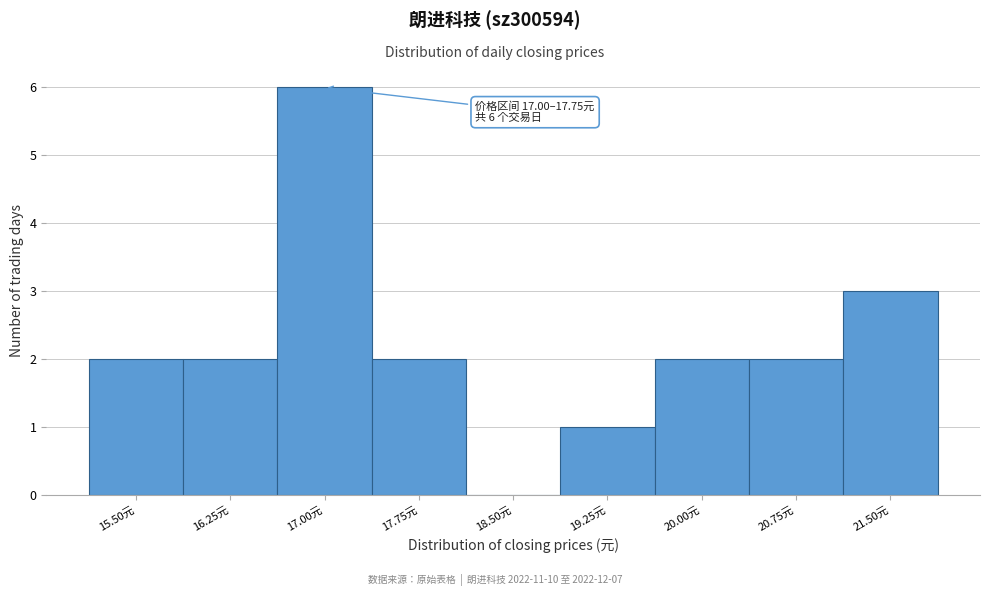

Reading left to right, extract all data points from this chart.

15.50元=2	16.25元=2	17.00元=6	17.75元=2	18.50元=0	19.25元=1	20.00元=2	20.75元=2	21.50元=3